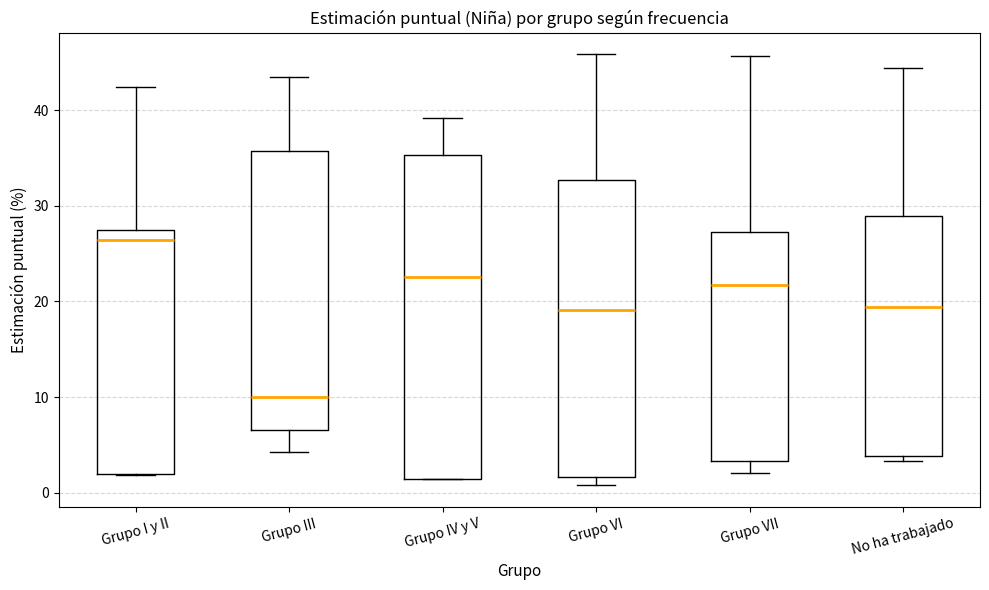

Where does the median line of the box for Grupo VII sit on the y-axis? The values are not printed on the chart, so give them approximately, as read against the axis.

22